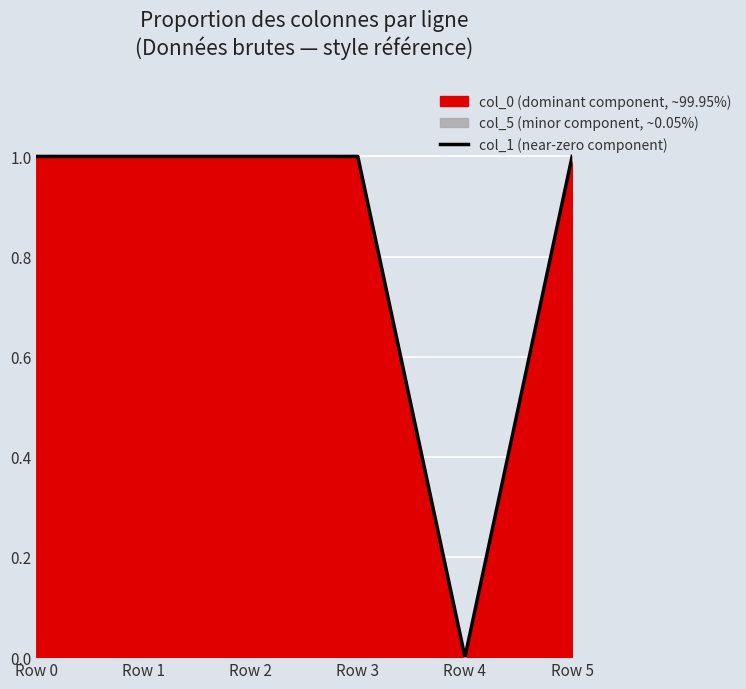

Is it true that the value at Row 0 is 1.7?

False